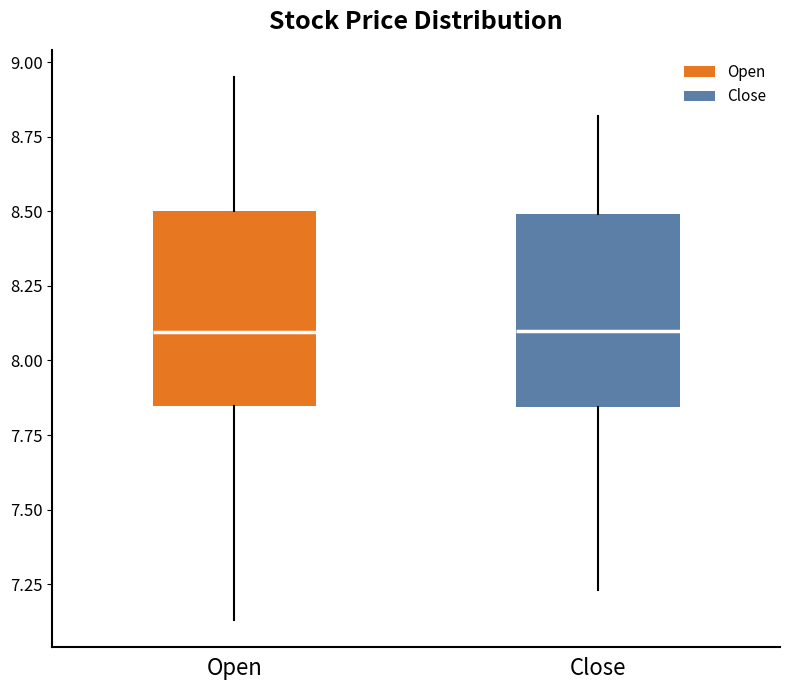

Reading left to right, transcribe this box plot: for each box, give where its median line is, the range the box spans, and where its two whiskers end, as read against the y-axis. The values are not printed on the chart, so give them approximately, as read against the axis.

Open: median 8.10, box 7.85 to 8.50, whiskers 7.15 to 8.95
Close: median 8.10, box 7.85 to 8.50, whiskers 7.25 to 8.80